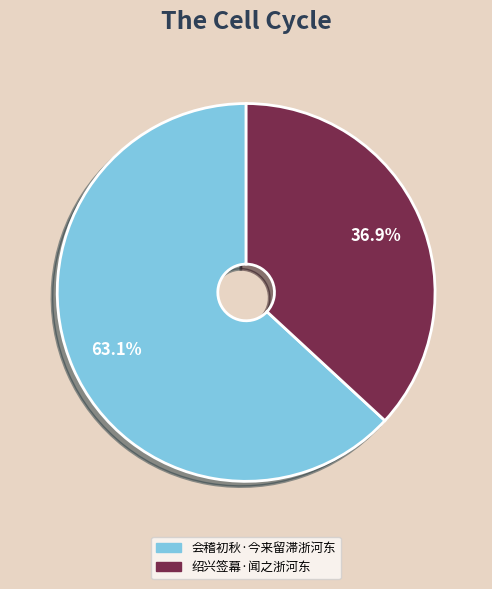

Is it true that 绍兴签幕·闻之浙河东 is 44% of the pie?

False